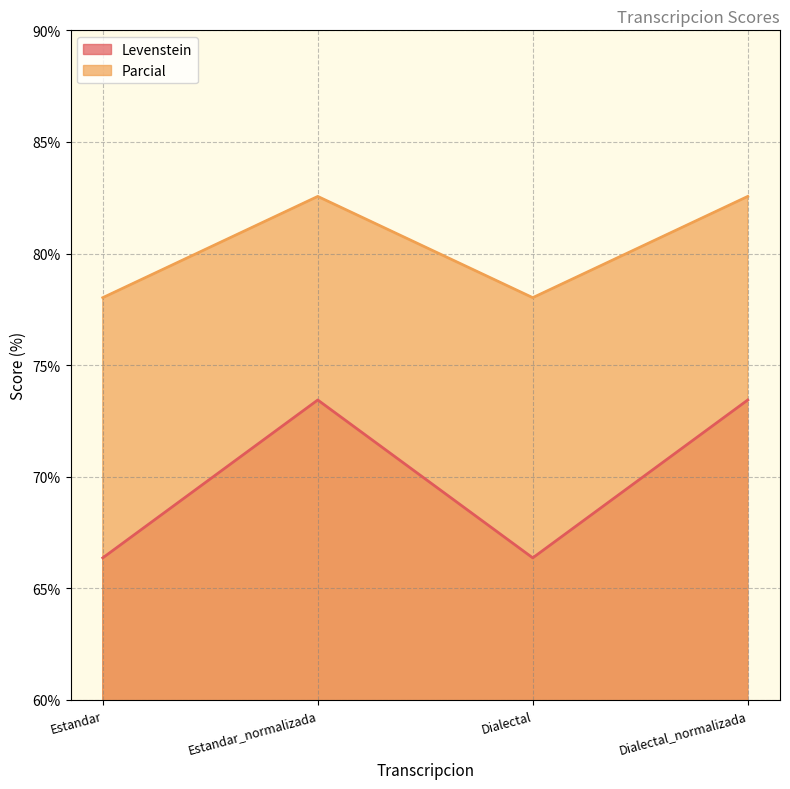

Reading right to left, what are all the values shown in this chart?

Levenstein: 73.4	66.4	73.4	66.4
Parcial: 82.6	78.0	82.6	78.0